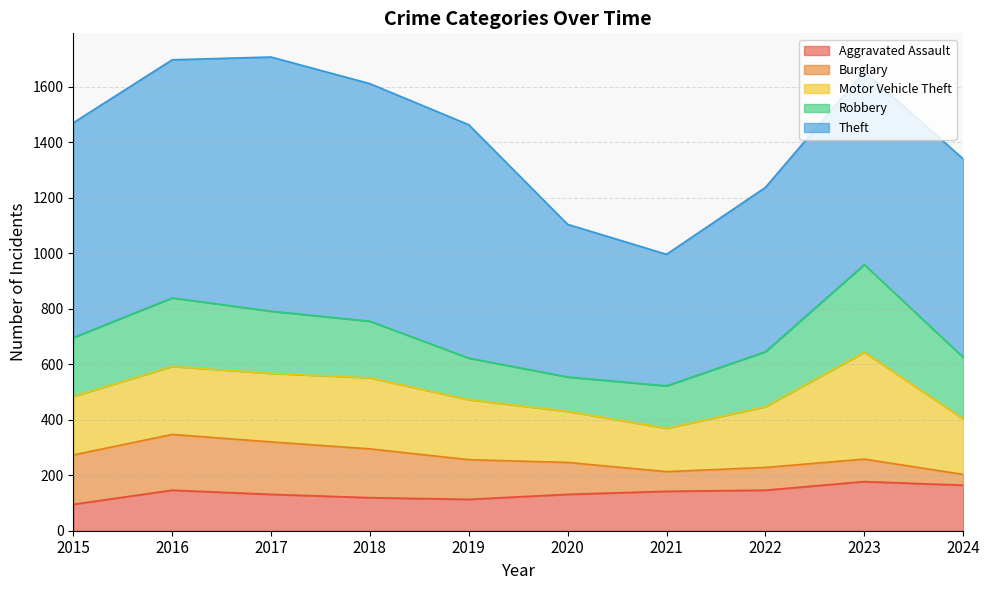

At which label does Aggravated Assault first exceed 142?

2016